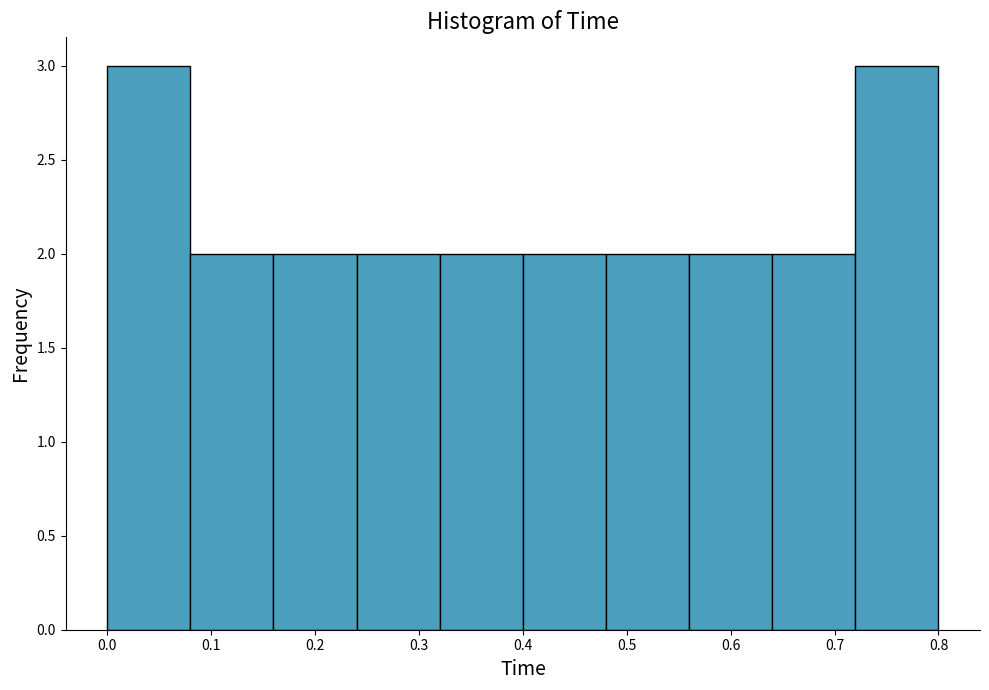

Reading left to right, transcribe this chart: for each bar, give the range it covers on the x-axis and its height. The values are not printed on the chart, so give them approximately, as read against the axis.

0.00 to 0.08: 3
0.08 to 0.16: 2
0.16 to 0.24: 2
0.24 to 0.32: 2
0.32 to 0.40: 2
0.40 to 0.48: 2
0.48 to 0.56: 2
0.56 to 0.64: 2
0.64 to 0.72: 2
0.72 to 0.80: 3